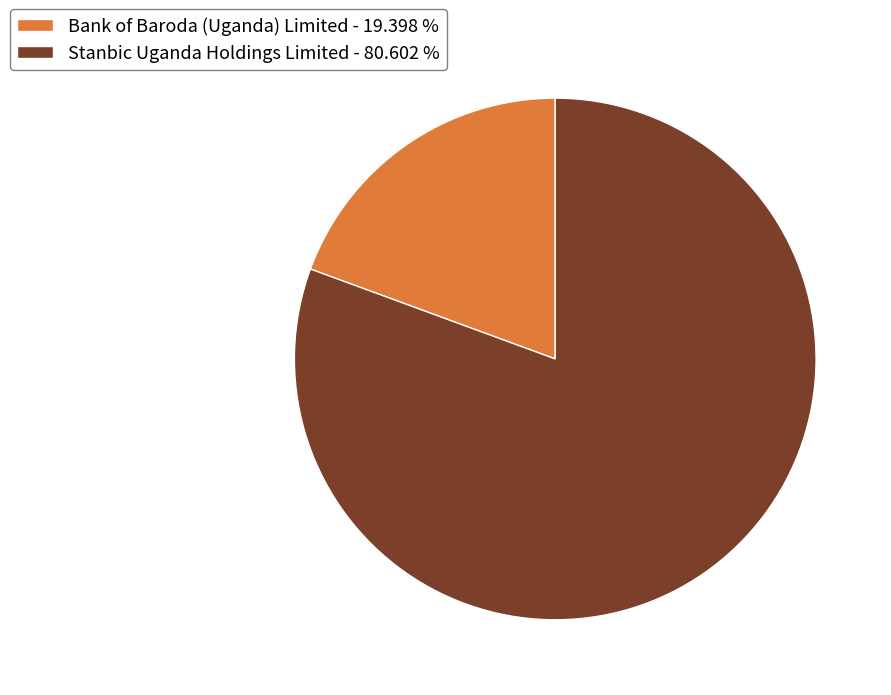

Which category has the biggest portion of the pie?

Stanbic Uganda Holdings Limited